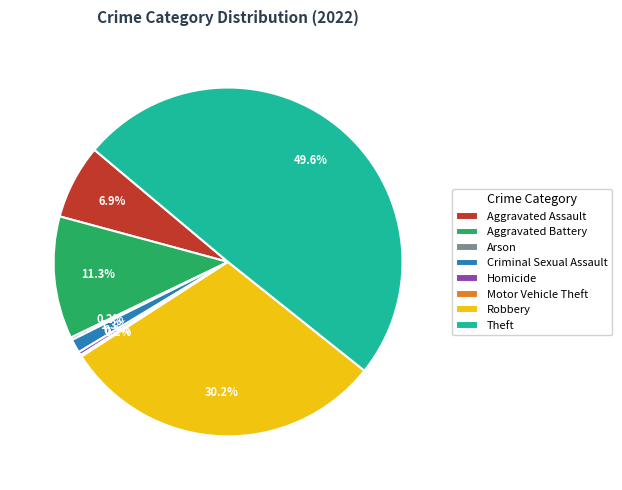

Is the sum of Robbery and Aggravated Assault greater than half?

No